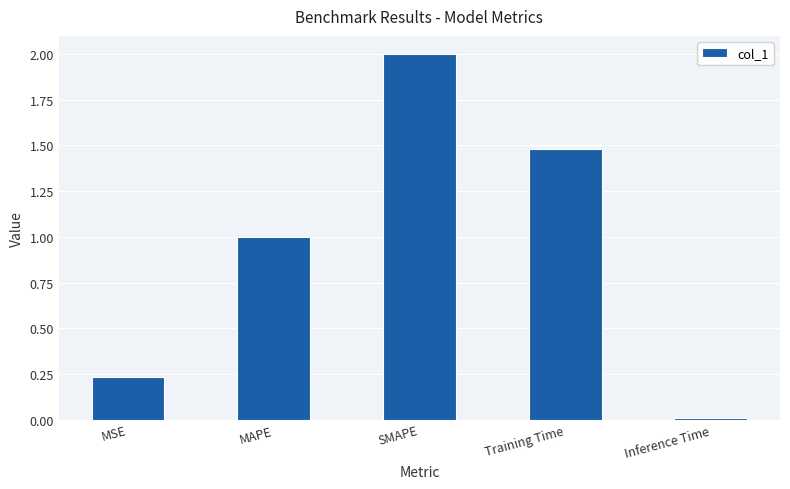

True or false: the data shows 2.0 at SMAPE.

True